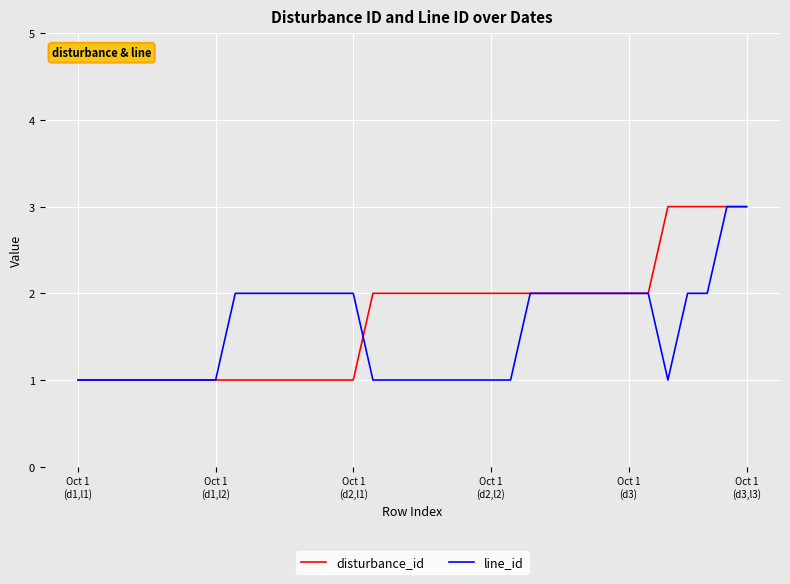

What is the difference between the maximum and minimum values in the disturbance_id series?

2